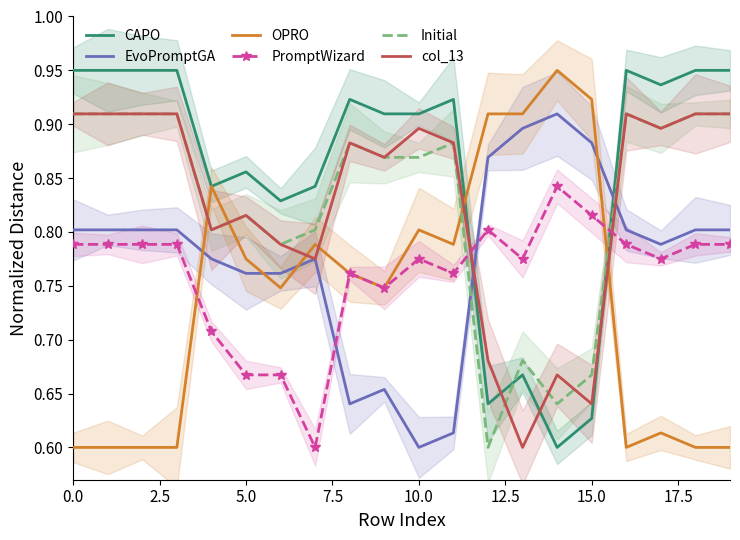

After their last crossing, which series has the higher values: EvoPromptGA or Initial?

Initial